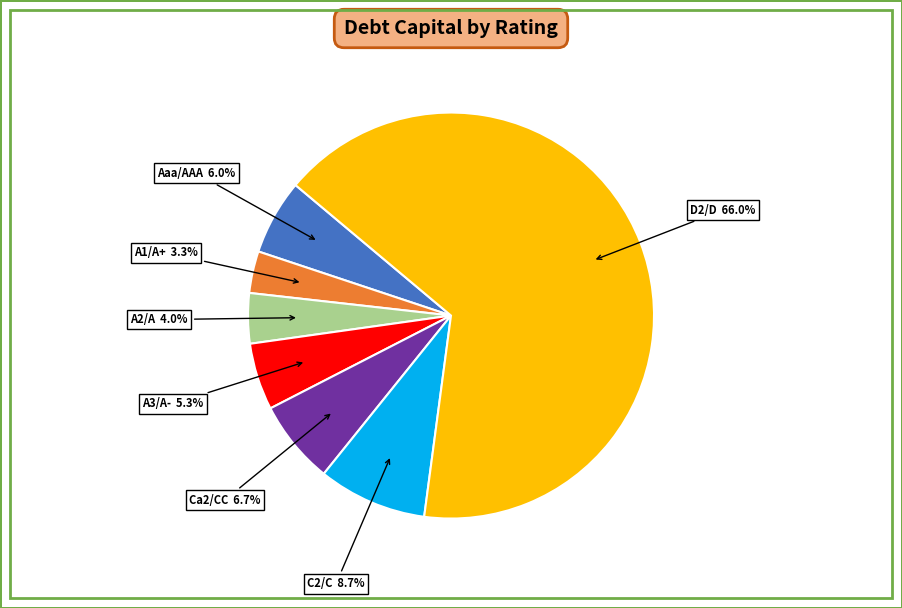

Combined, do D2/D and A1/A+ account for over 50%?

Yes